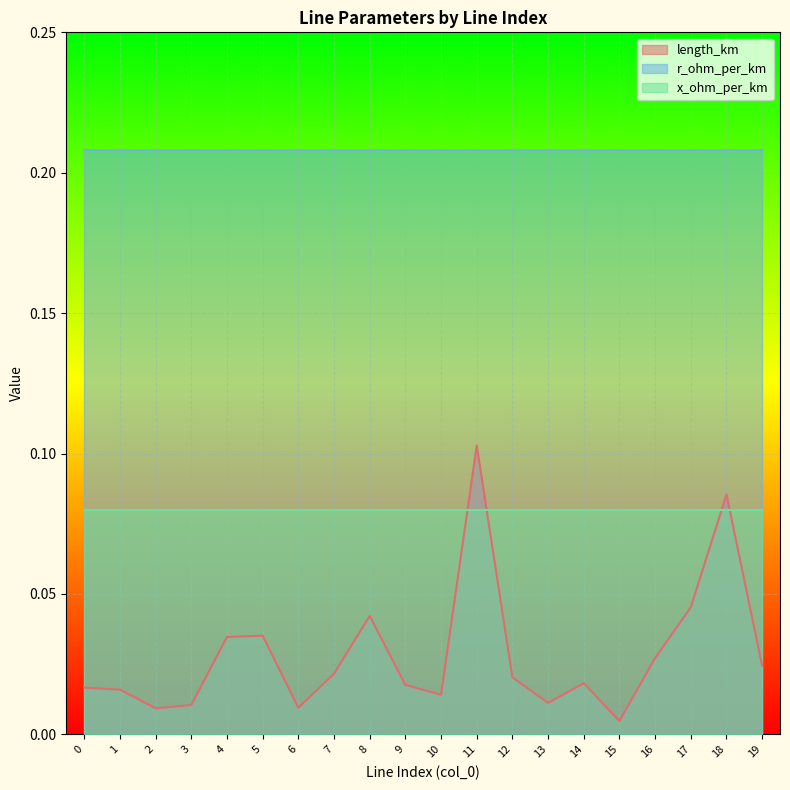

Where do x_ohm_per_km and length_km first cross each other?

10 and 11